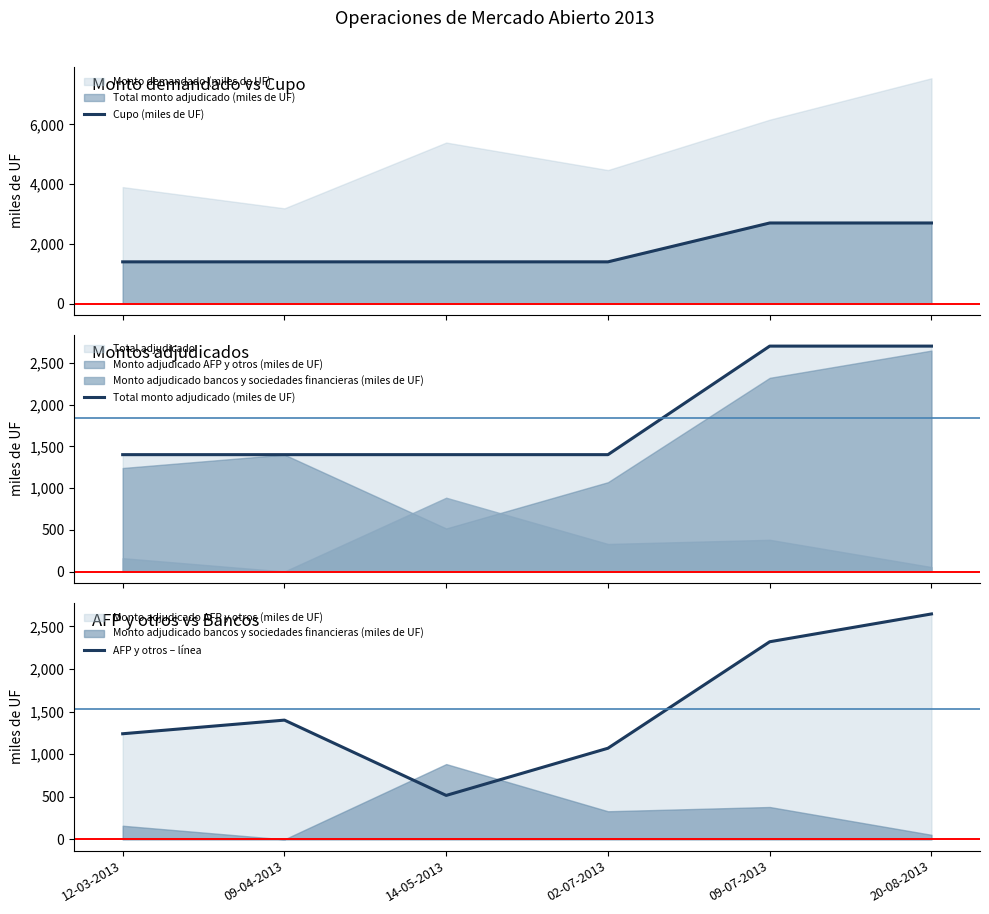

True or false: Cupo (miles de UF) and Total monto adjudicado (miles de UF) intersect in this chart.

False